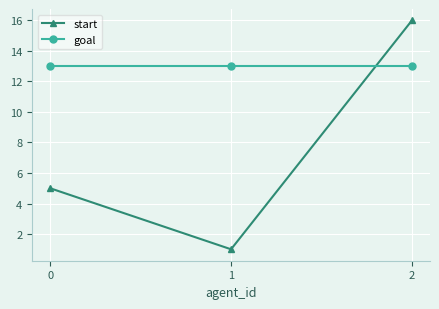

True or false: goal has a value of 8 at 0.

False